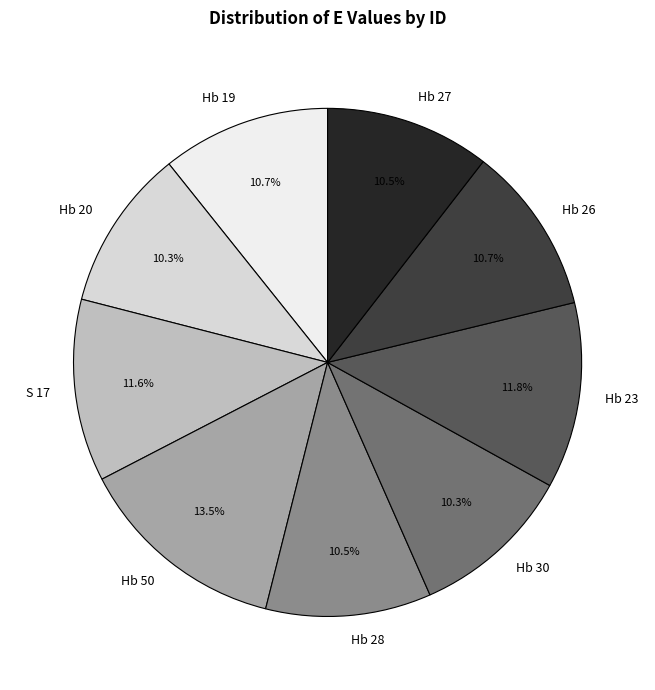

Count the number of slices in the pie.

9